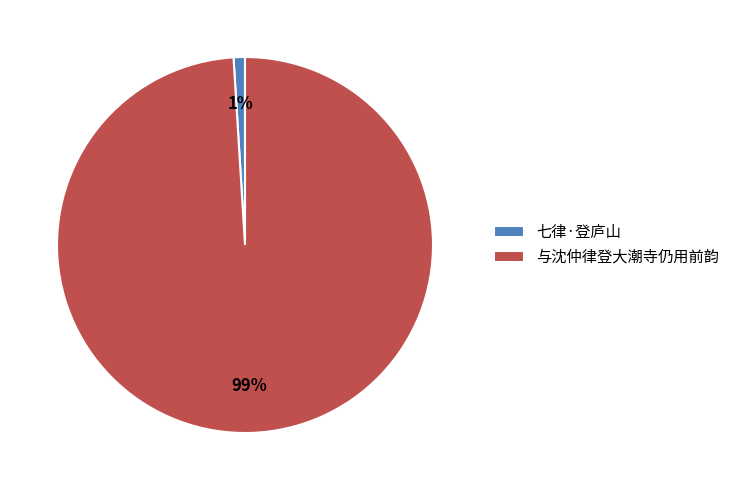

To the nearest percent, what is the average slice percentage?

50%